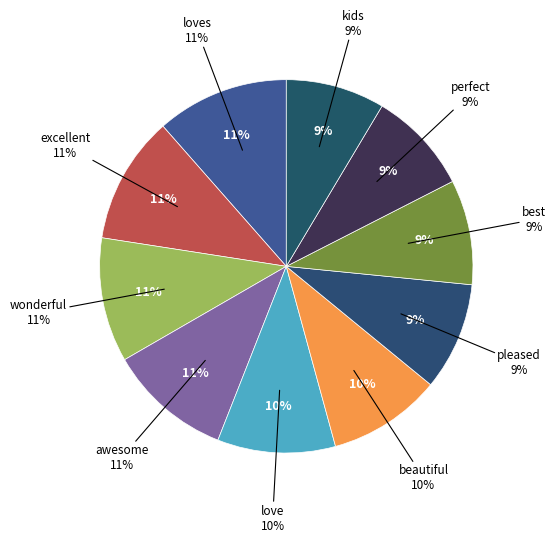

How many segments does this pie chart have?

10